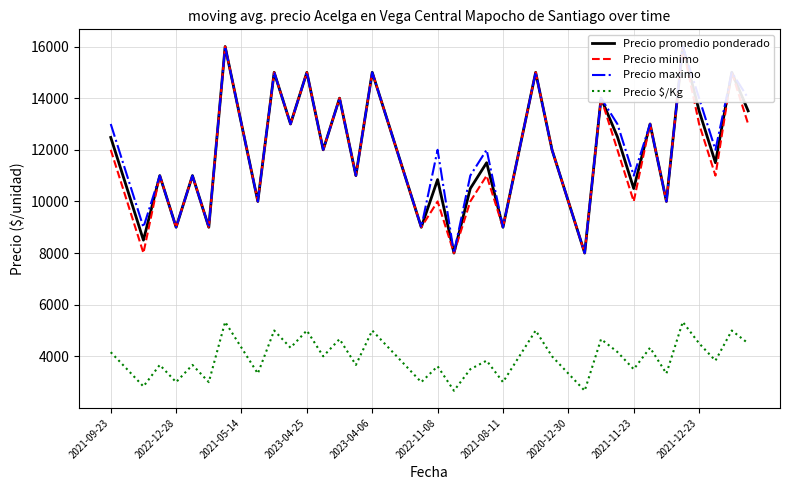

How many lines are shown in the chart?

4